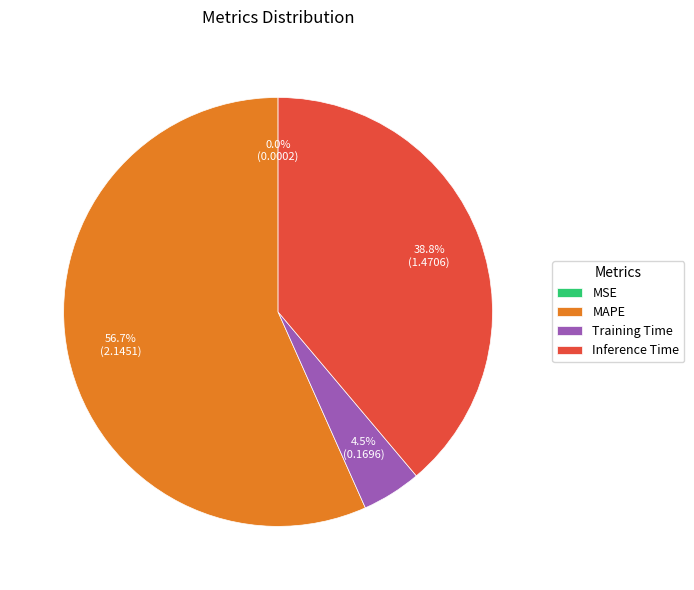

To the nearest percent, what is the average slice percentage?

25%